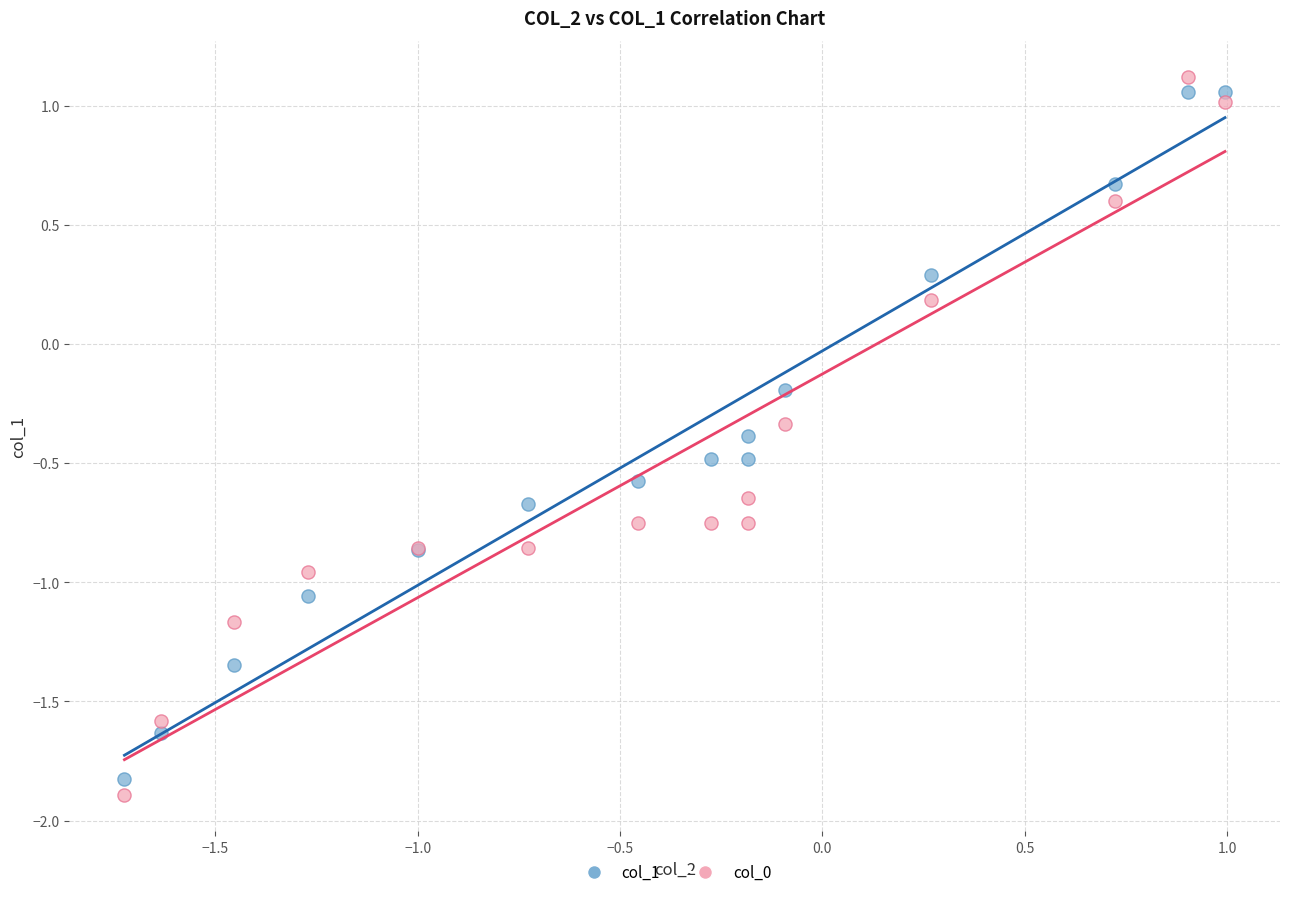

Which series has the widest spread of Y values?

col_0